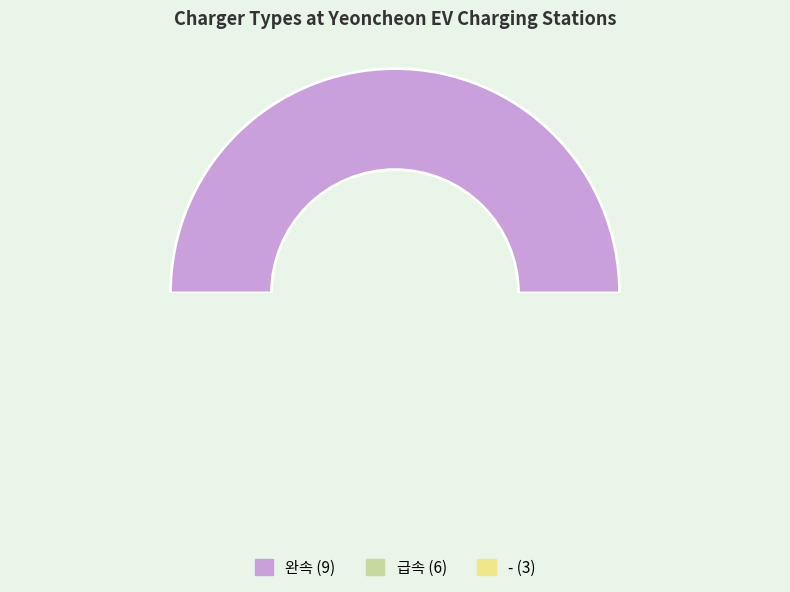

The 급속 slice represents 33% of the pie. True or false?

True